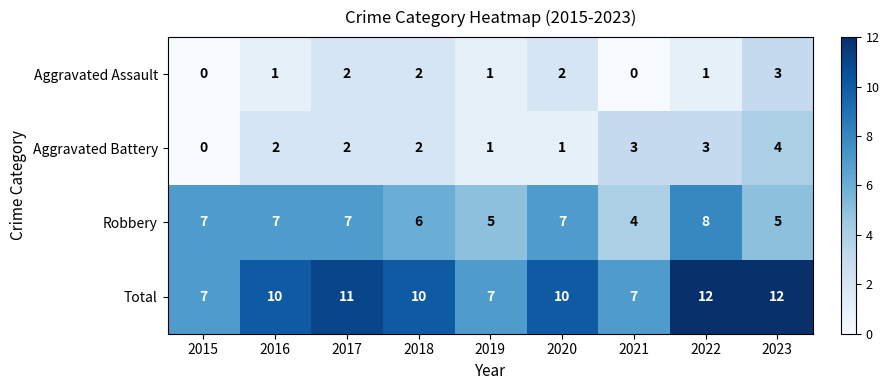

How many series are shown in this chart?

4